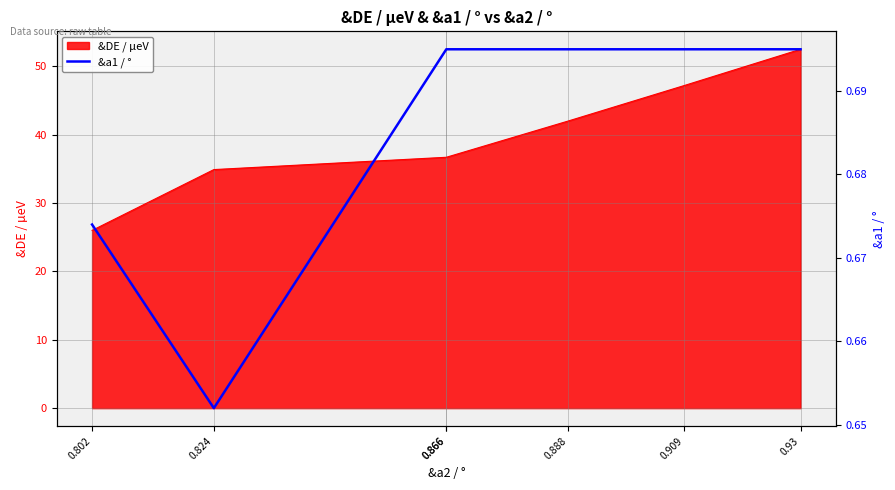

What is the label of the 2nd point from the right?

0.909